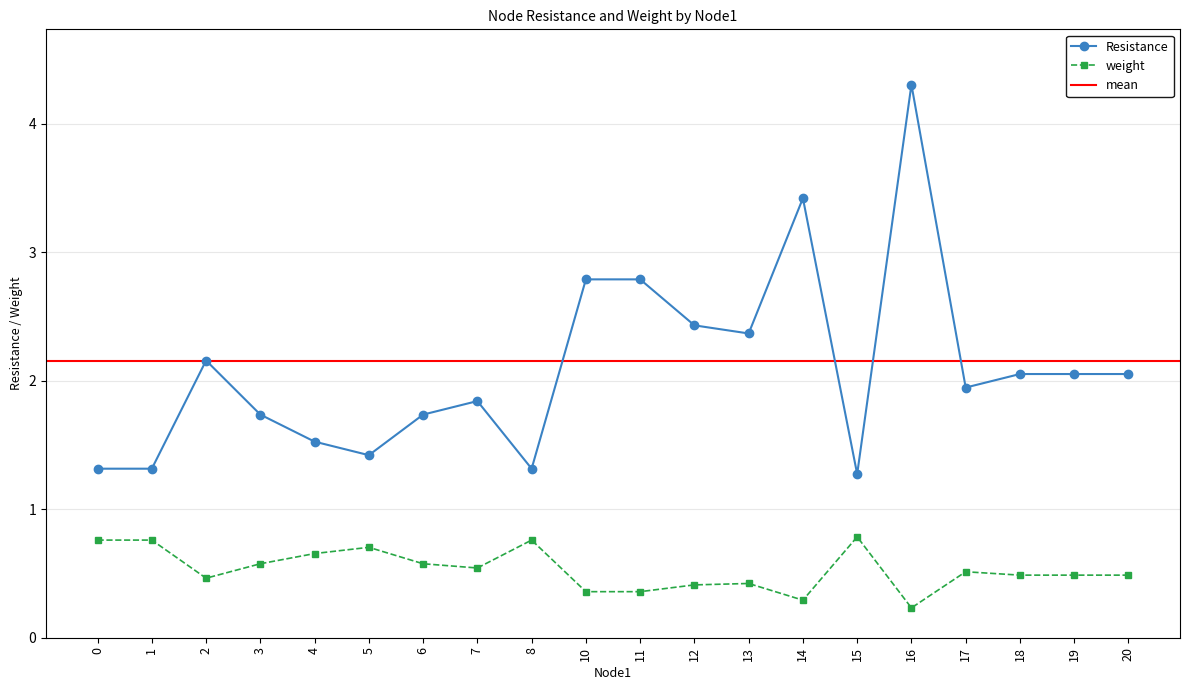

At which category is the sum across all series the highest?

16